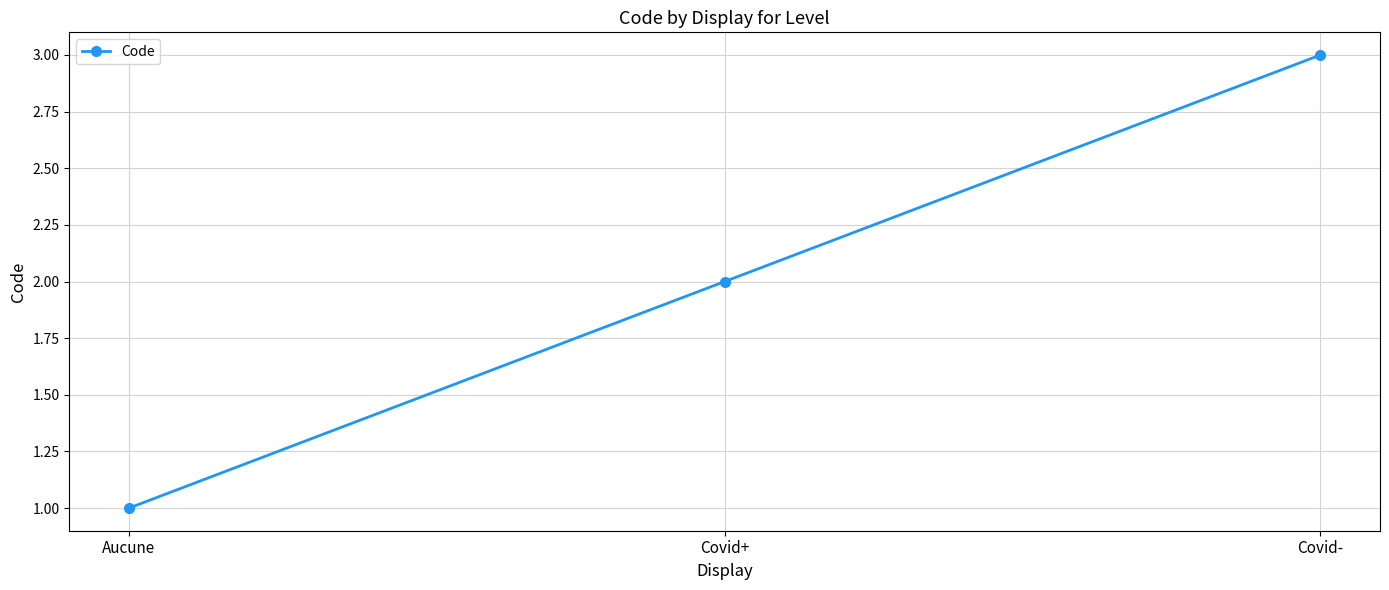

What is the sum of all values?

6